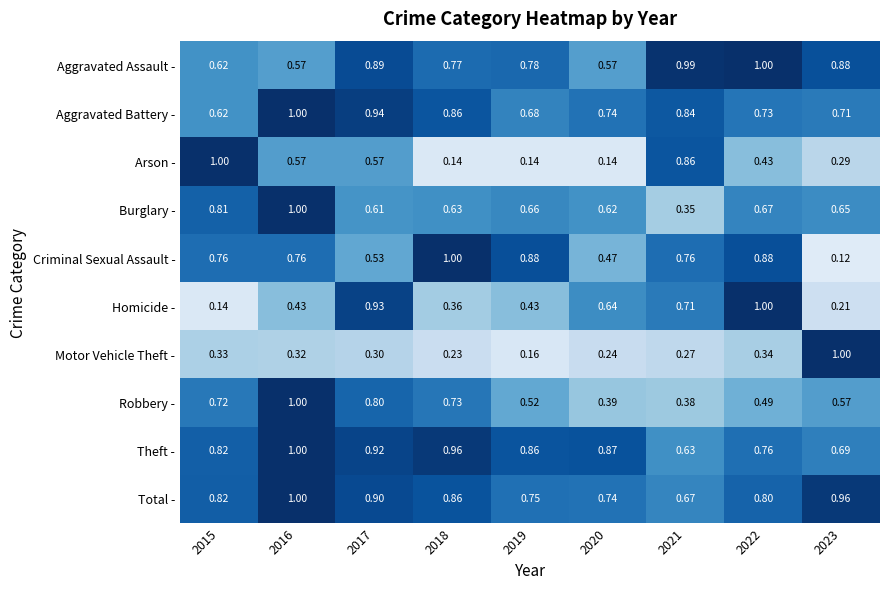

Which series has the largest range (max minus min)?

Criminal Sexual Assault -